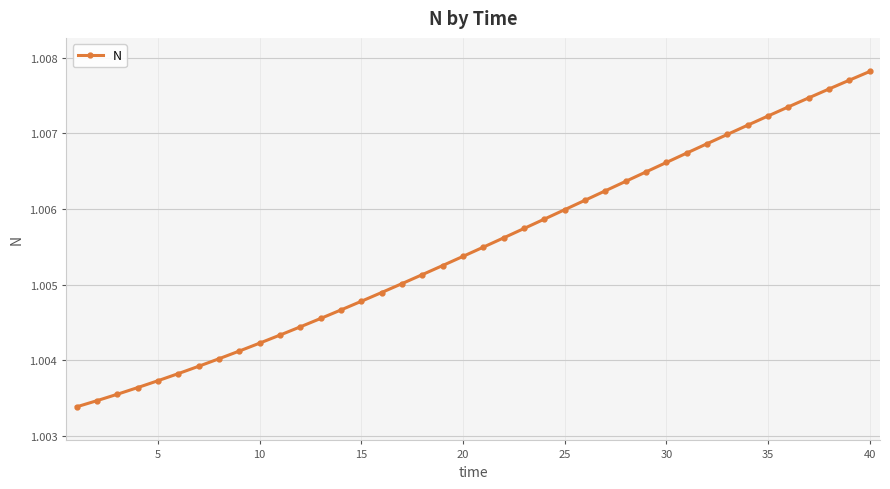

Count the values in the range 1 to 2.

40